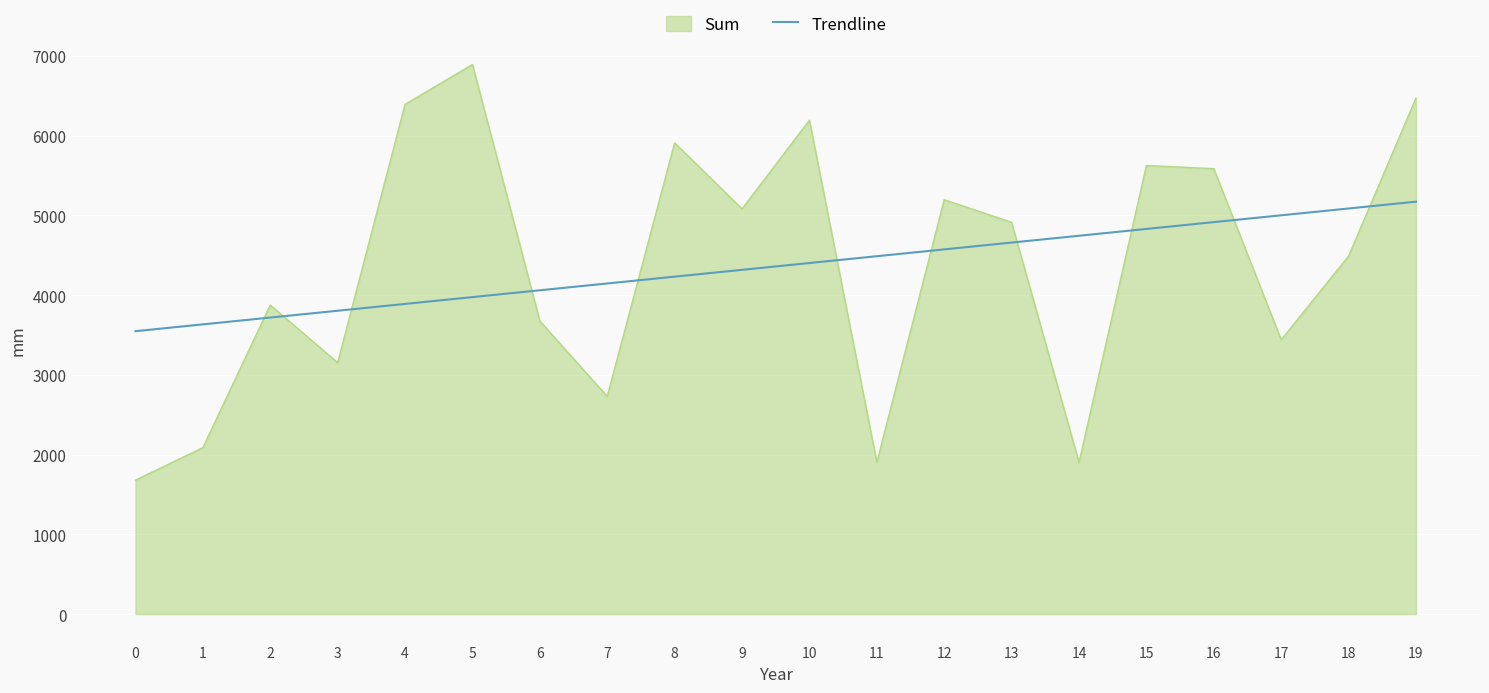

How many lines are shown in the chart?

2